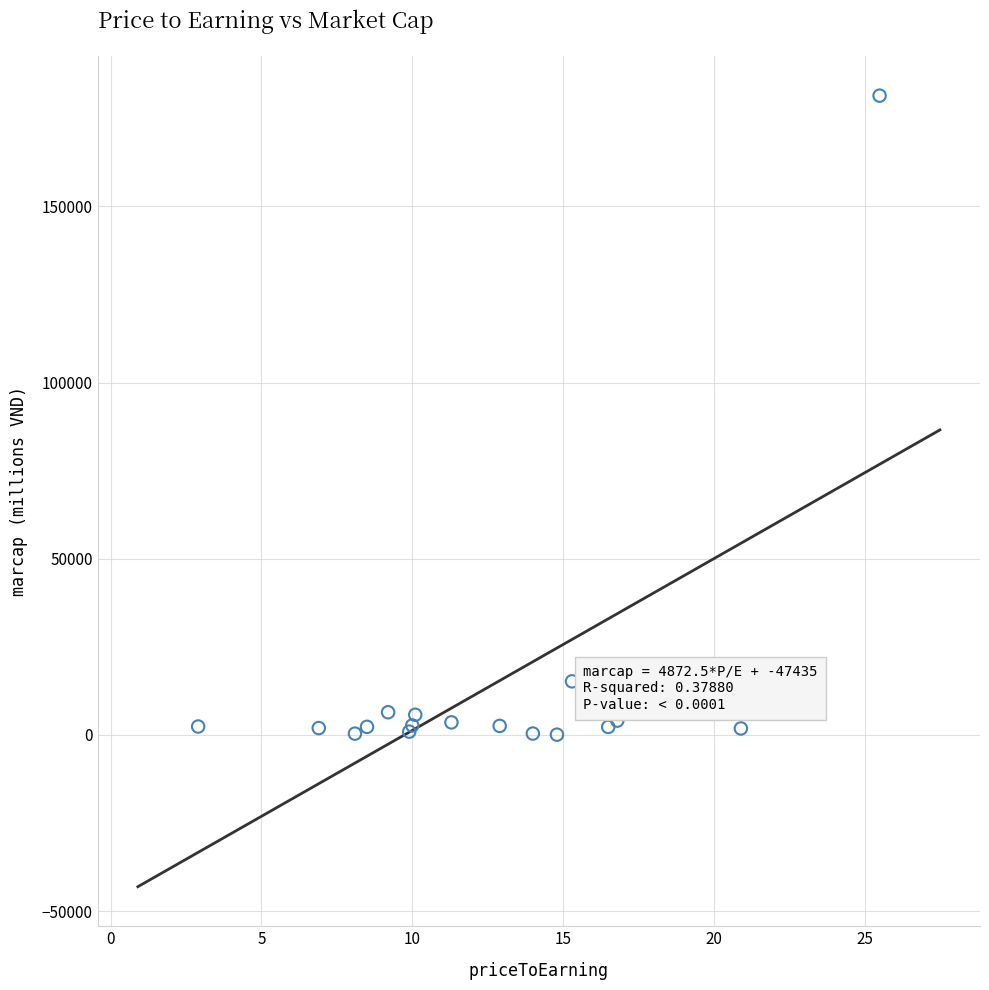

What Y value in the scatter plot is closest to 90751?

15220